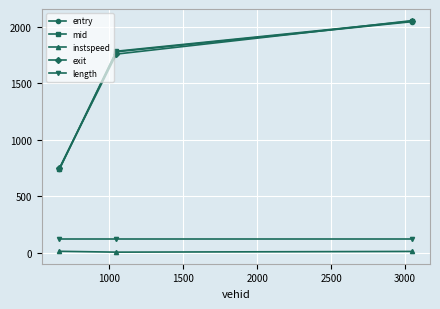

What is the highest value of the entry series?

2046.5